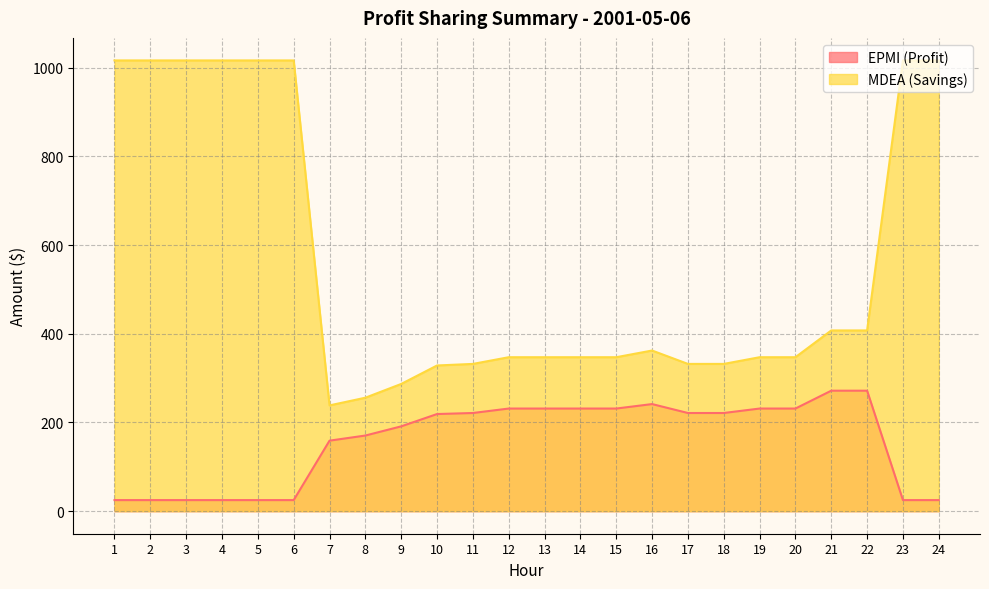

True or false: MDEA (Savings) and EPMI (Profit) intersect in this chart.

False